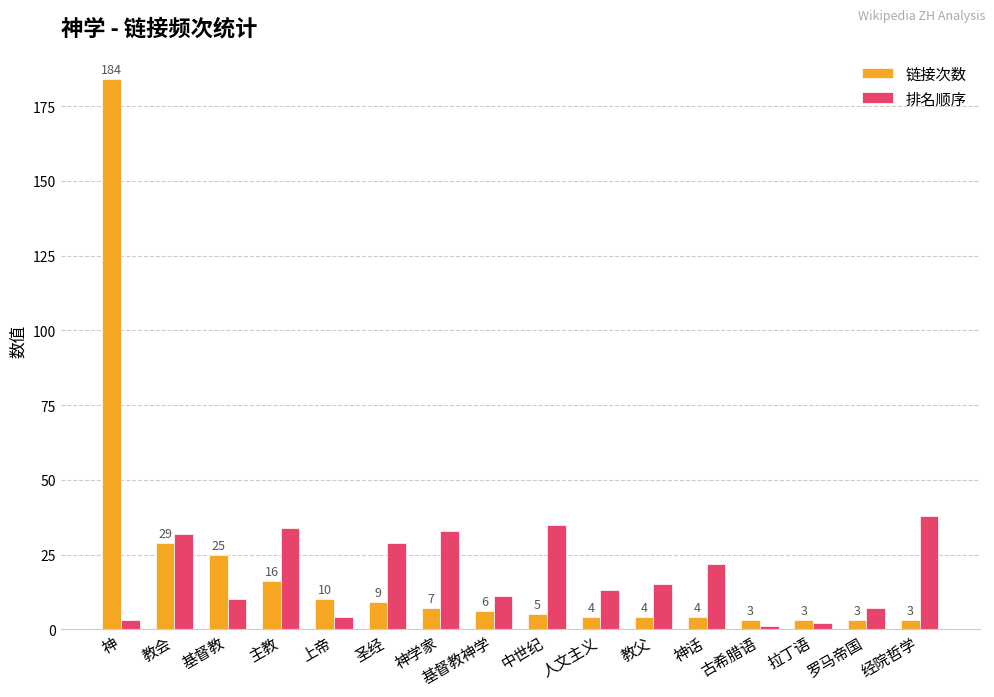

At which category does the chart reach its peak across all series?

神